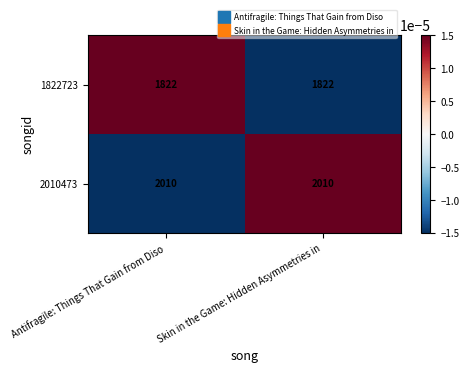

What is the difference between the highest and lowest values at Antifragile: Things That Gain from Diso?

188